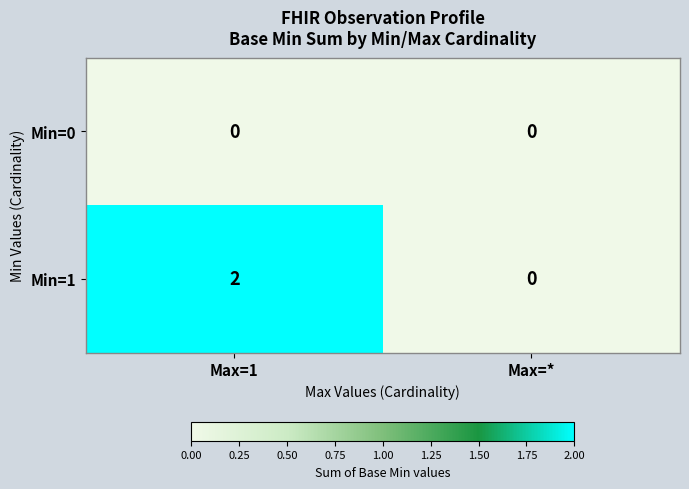

Count the number of categories in the chart.

2